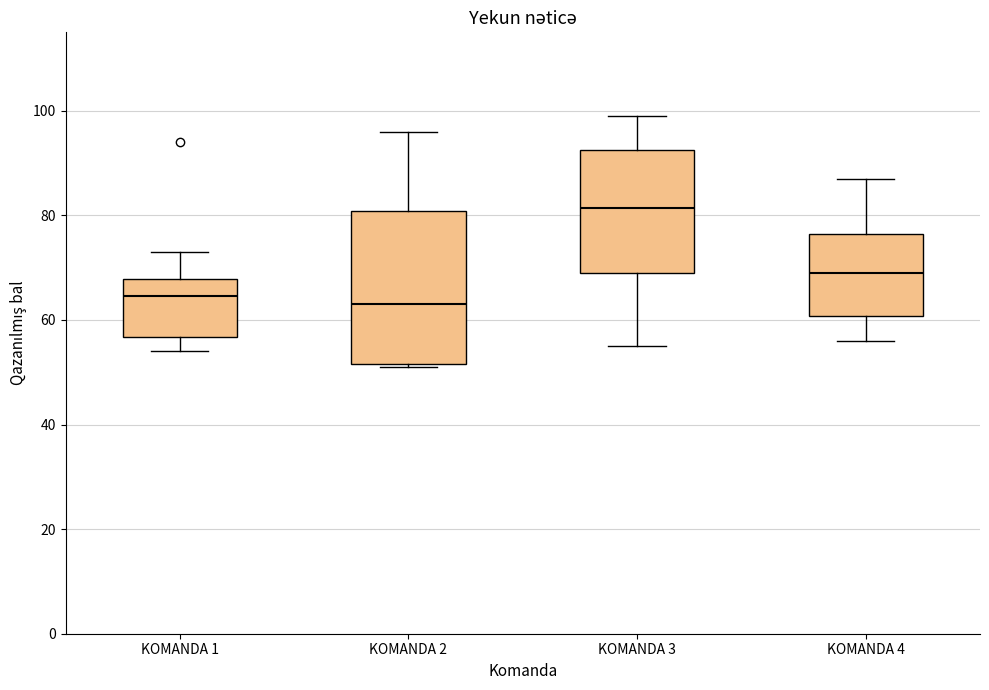

Which box is the tallest, from its lower edge to its upper edge?

KOMANDA 2